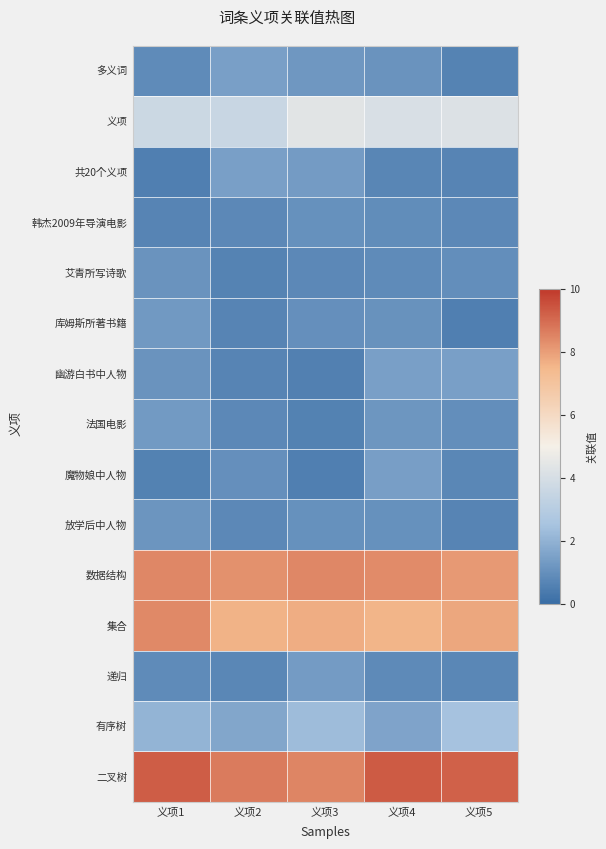

Rank the series at 义项4 from highest to lowest value.

二叉树, 数据结构, 集合, 义项, 有序树, 幽游白书中人物, 魔物娘中人物, 法国电影, 多义词, 库姆斯所著书籍, 放学后中人物, 韩杰2009年导演电影, 艾青所写诗歌, 递归, 共20个义项